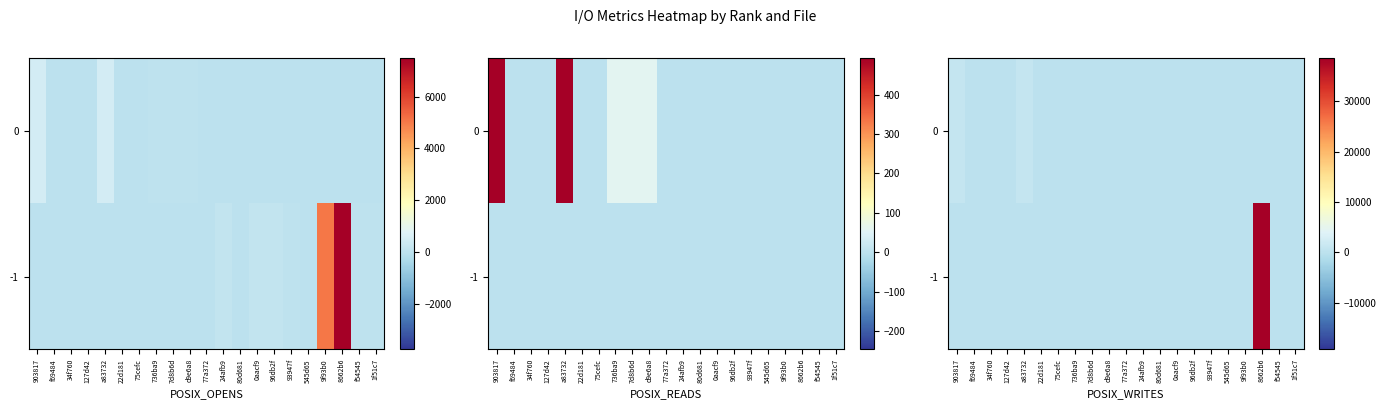

List the labels in order of -1 value, largest first.

8662b6, 0aacf9, 903817, f69484, 34f760, 127d42, a83732, 22d181, 75cefc, 736ba9, 7d8b6d, d9e6a8, 77a372, 24afb9, 80d681, 96db2f, 93947f, 545d65, 9f93b0, f54545, 1f51c7